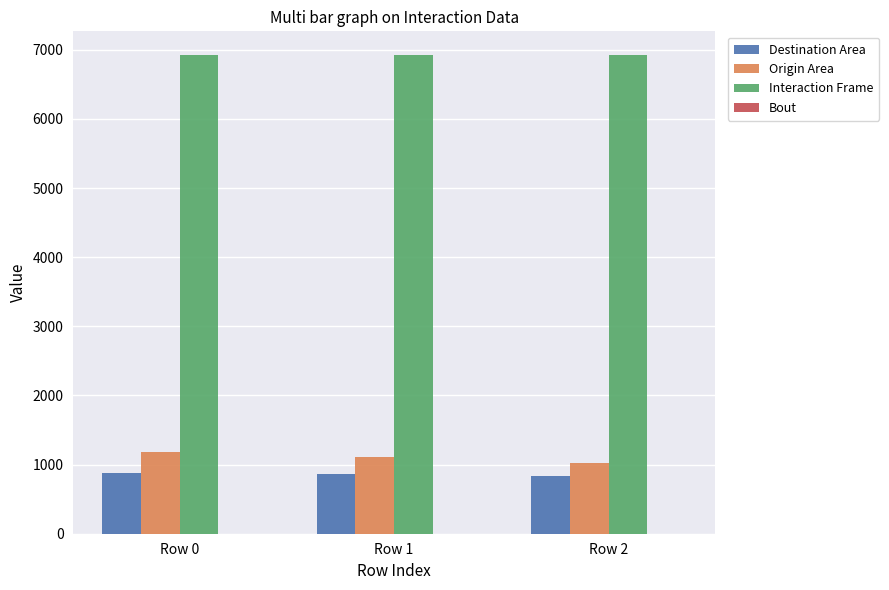

The value of Destination Area at Row 1 is 231.8. True or false?

False